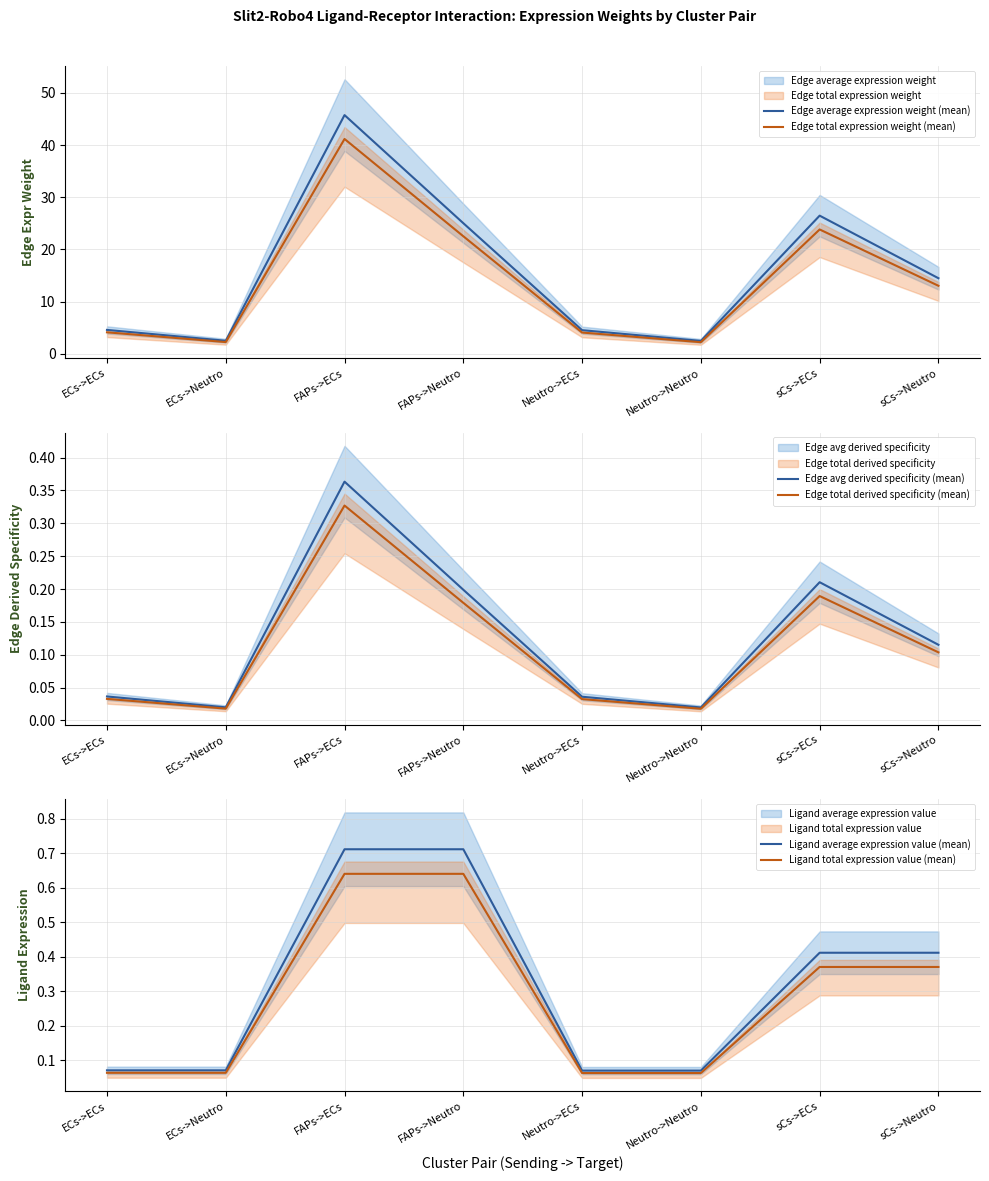

What is the maximum value for Edge average expression weight (mean)?

45.7